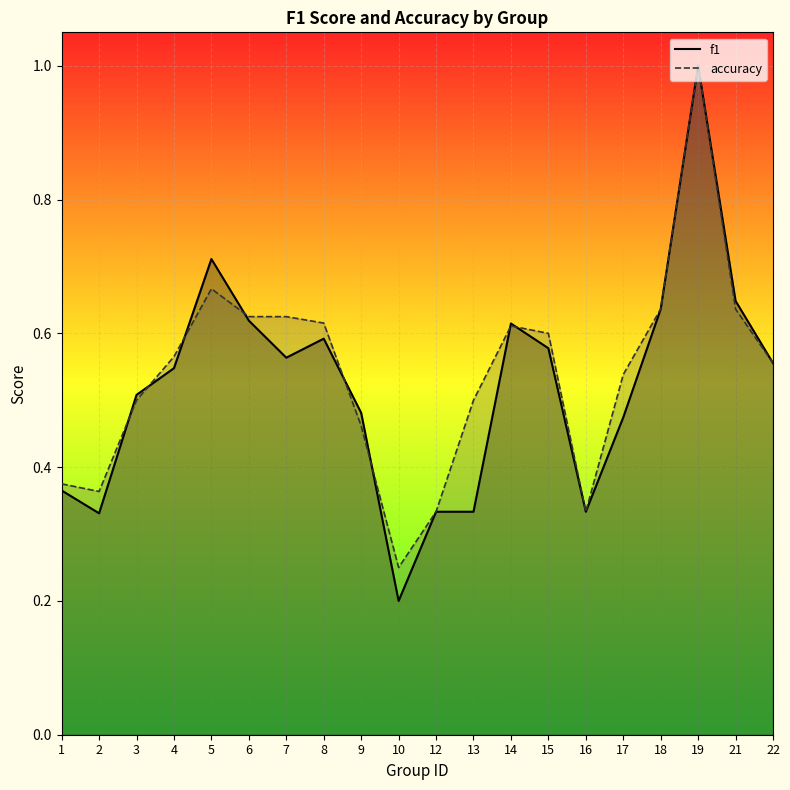

What is the value of the f1 point at the 14th from the left?

0.6